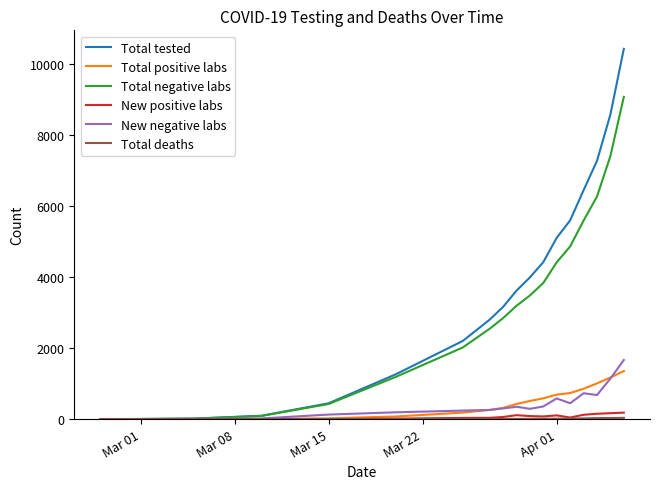

Which series has the widest spread of values?

Total tested